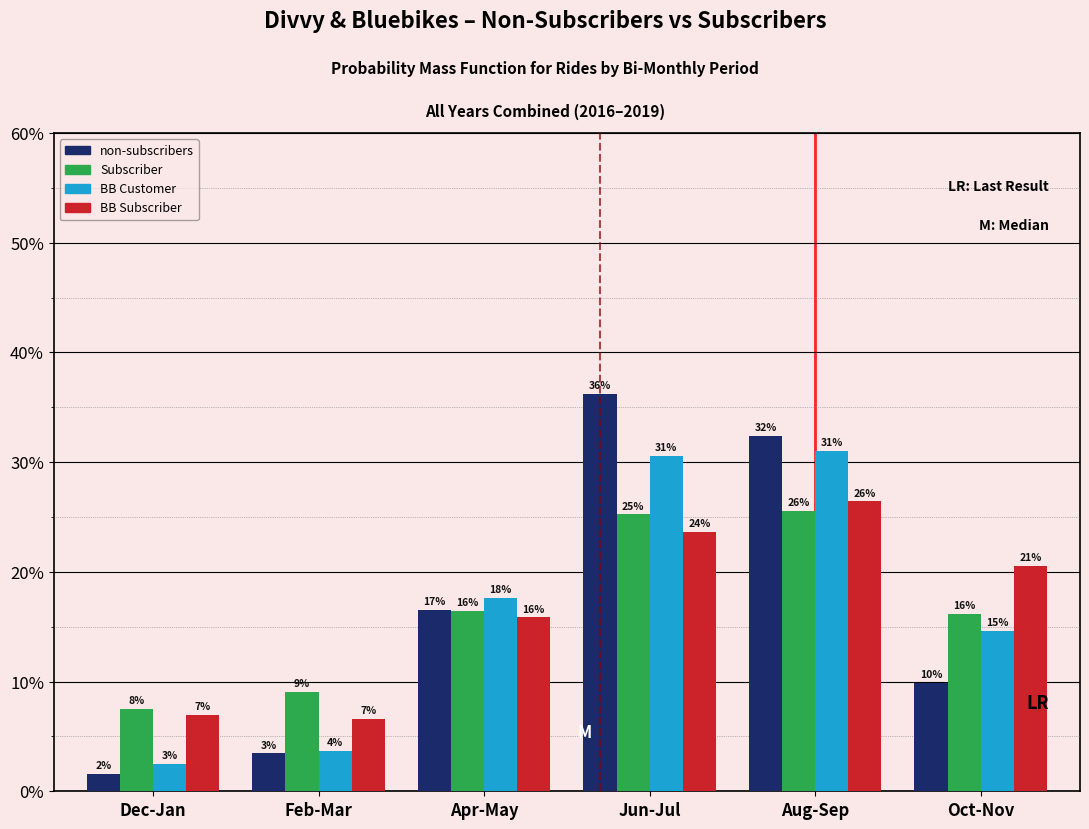

How many bars are there in total?

24